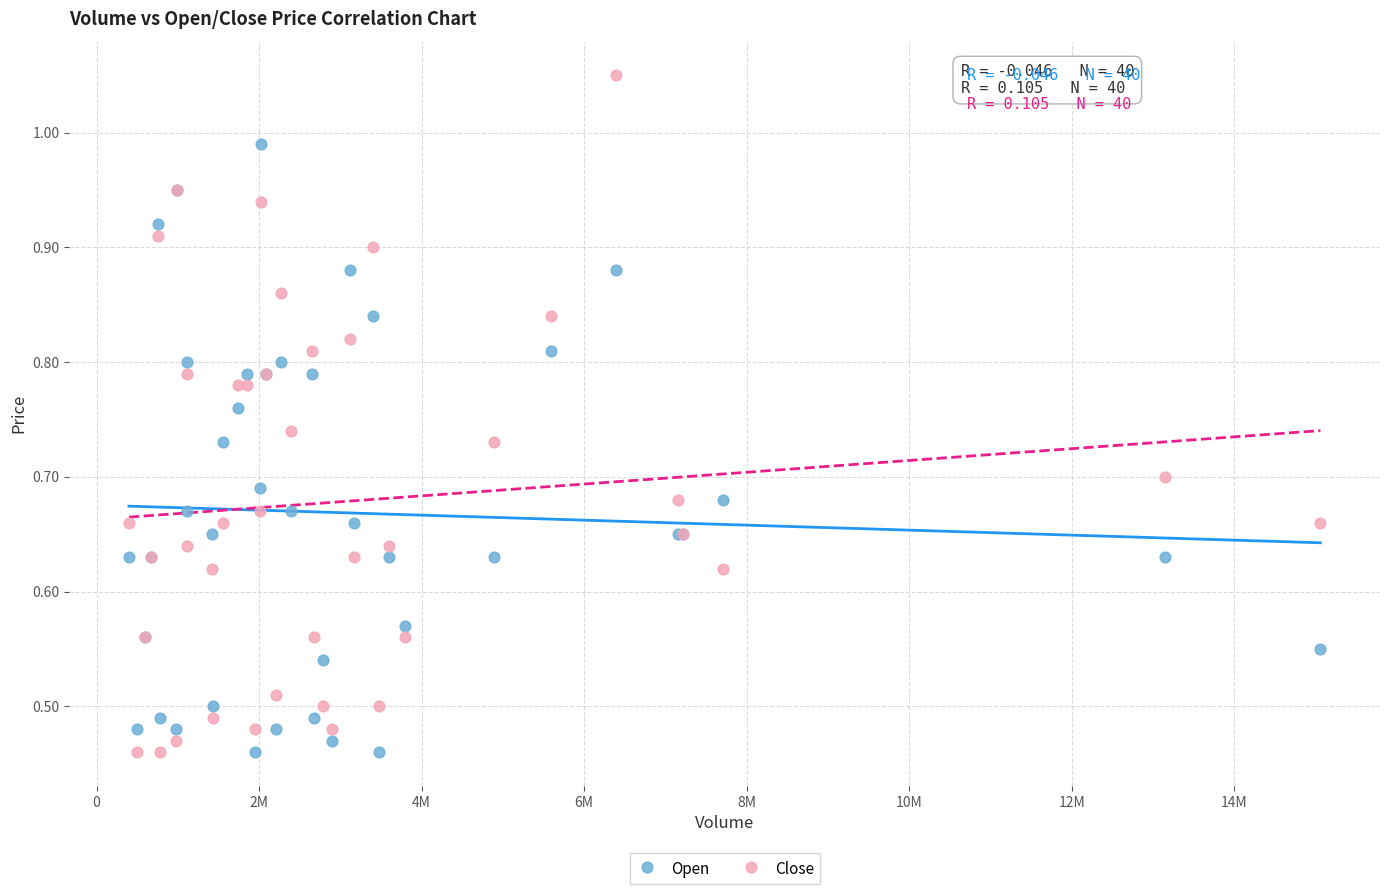

What is the X range (max minus min) for the scatter plot?

14660100.0